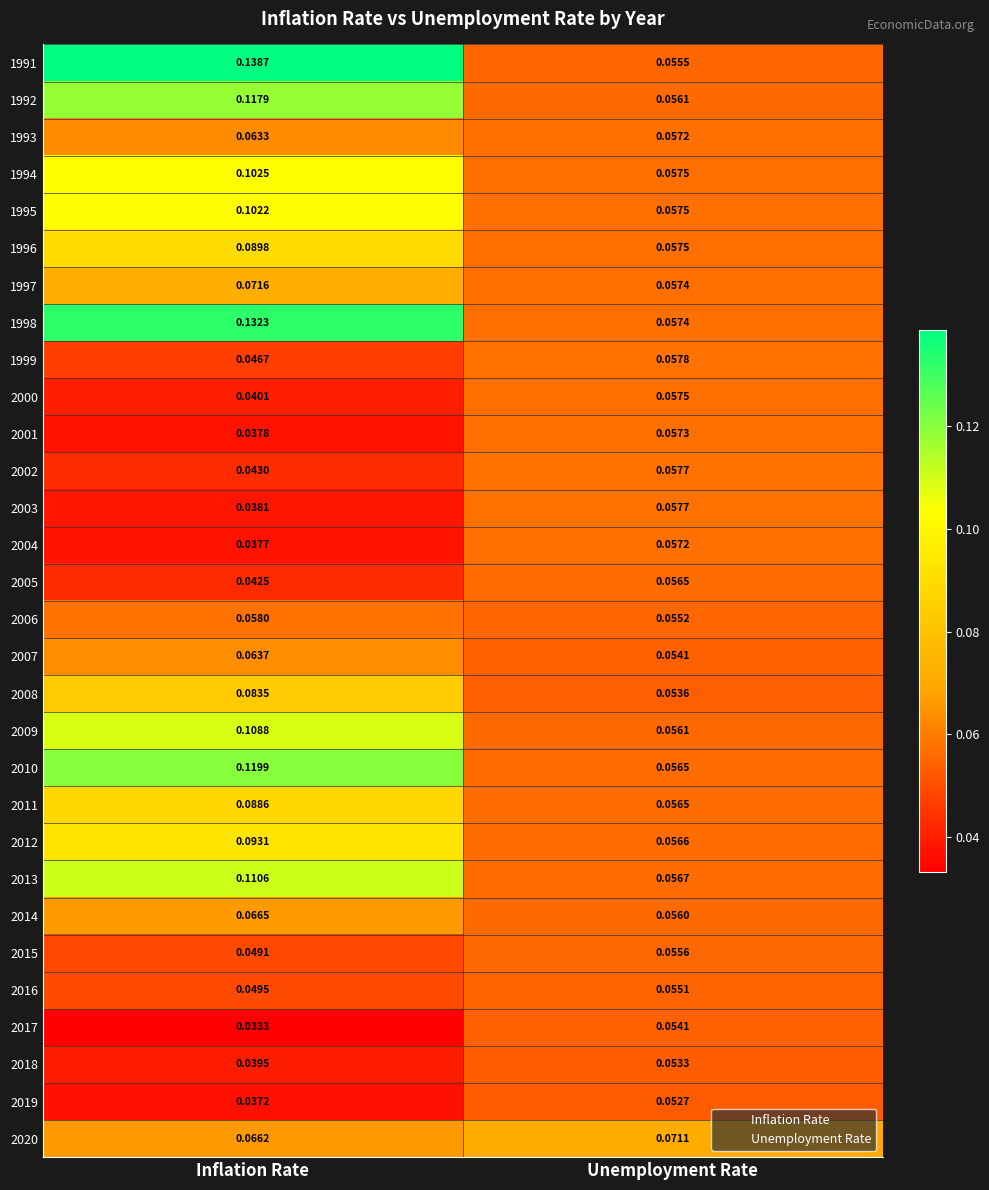

At which category does the chart reach its minimum across all series?

Inflation Rate